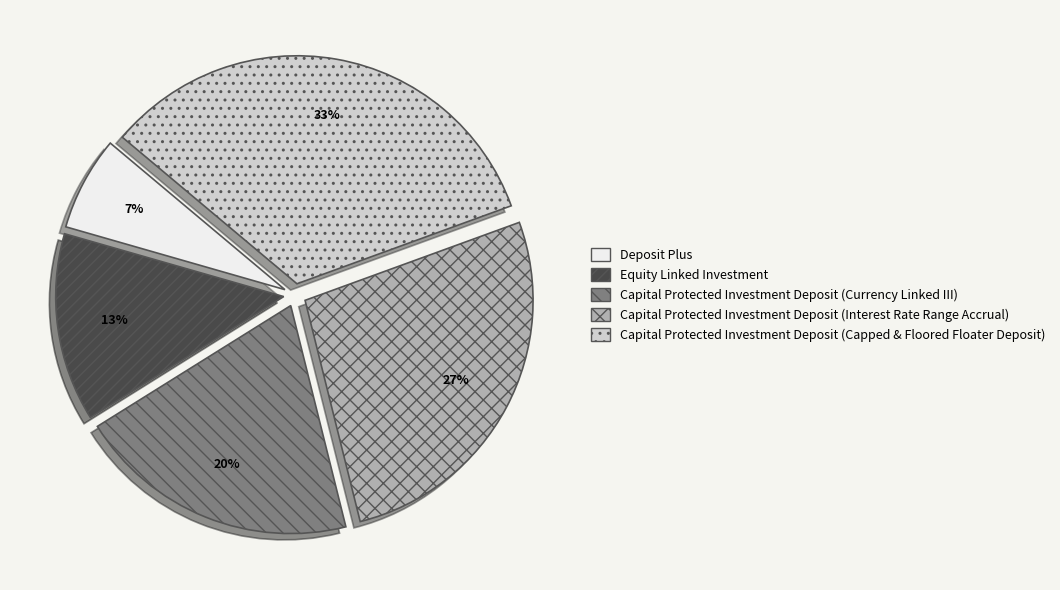

To the nearest percent, what is the difference between the Deposit Plus and Capital Protected Investment Deposit (Currency Linked III) slice percentages?

13%